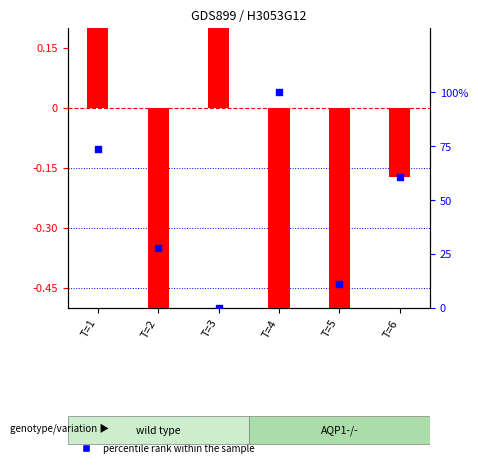

At how many categories does at least one series exceed 16?

4